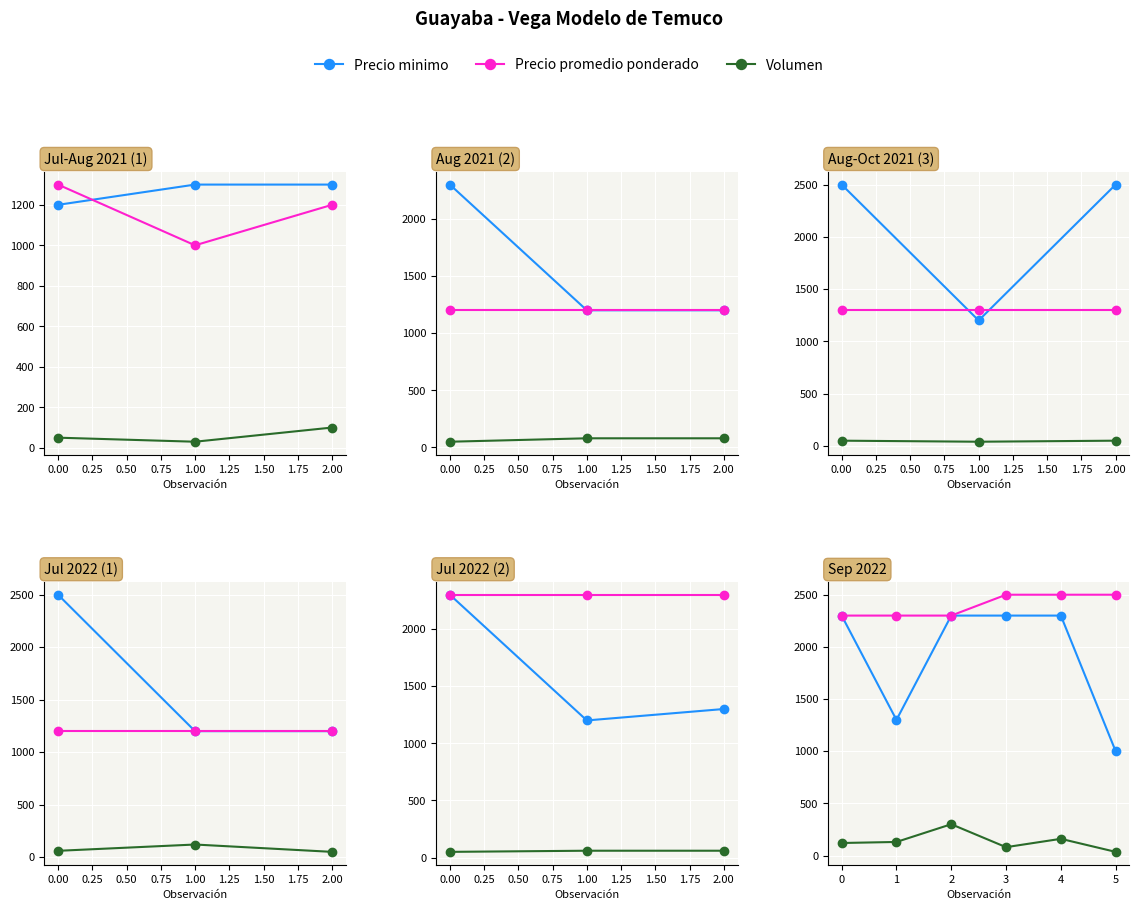

Is this an area chart (filled region under the line)?

No